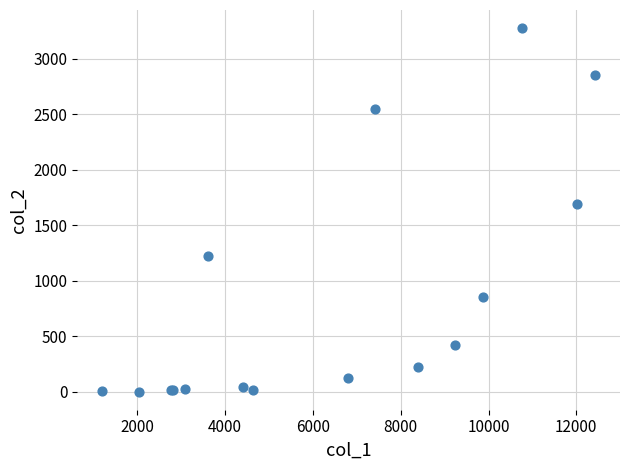

What Y value in the scatter plot is closest to 1638?

1690